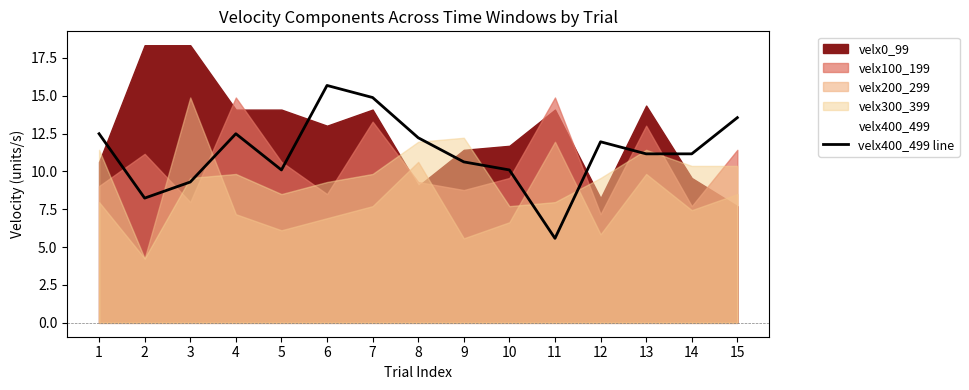

What is the average value?

11.3